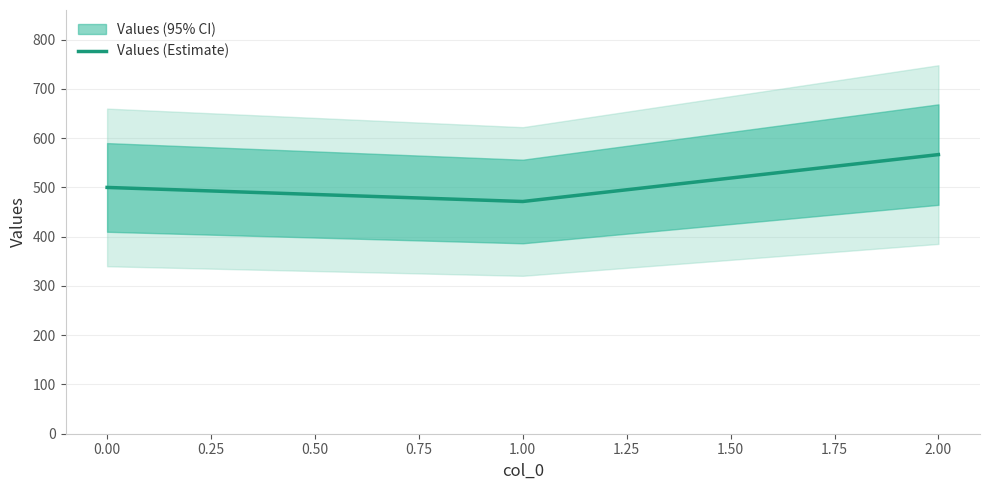

Count the number of data series in this chart.

1